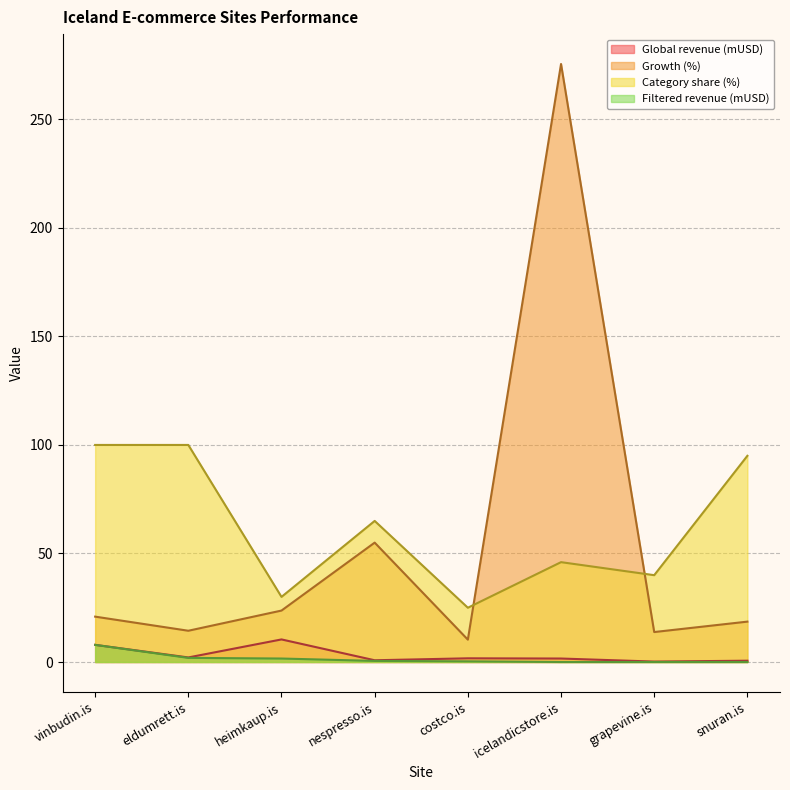

Where does the Category share (%) series first go above 65?

vinbudin.is